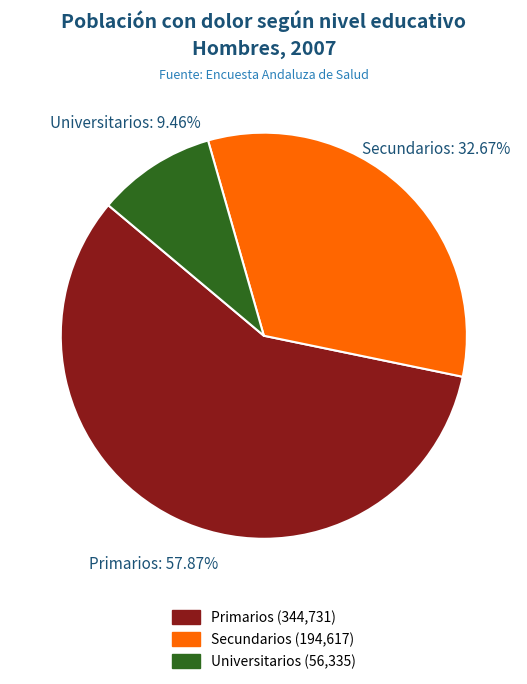

How many slices are in this pie chart?

3